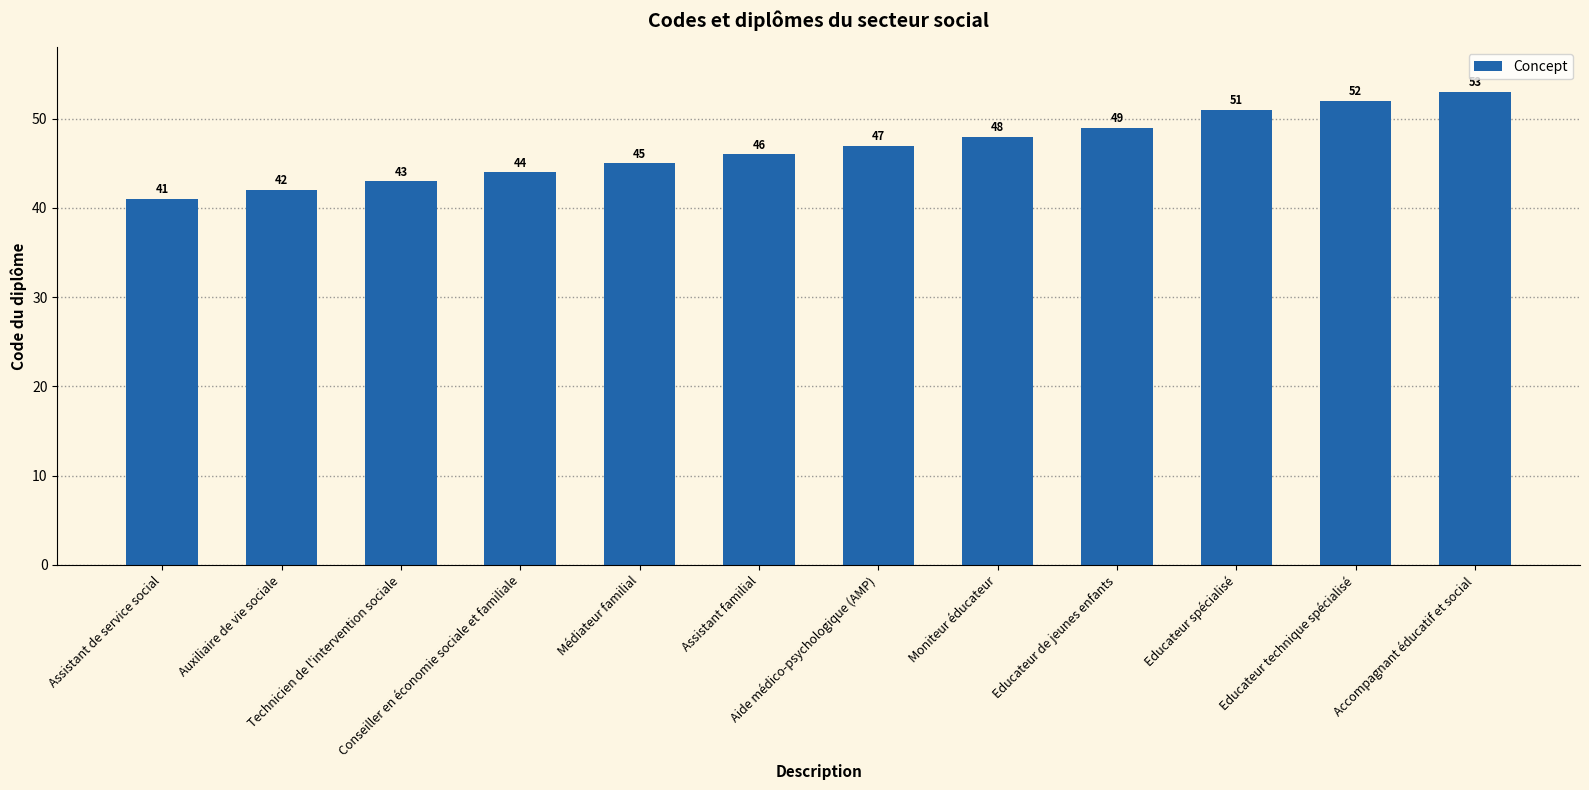

Reading left to right, transcribe all the data shown in this chart.

Assistant de service social=41	Auxiliaire de vie sociale=42	Technicien de l'intervention sociale=43	Conseiller en économie sociale et familiale=44	Médiateur familial=45	Assistant familial=46	Aide médico-psychologique (AMP)=47	Moniteur éducateur=48	Educateur de jeunes enfants=49	Educateur spécialisé=51	Educateur technique spécialisé=52	Accompagnant éducatif et social=53